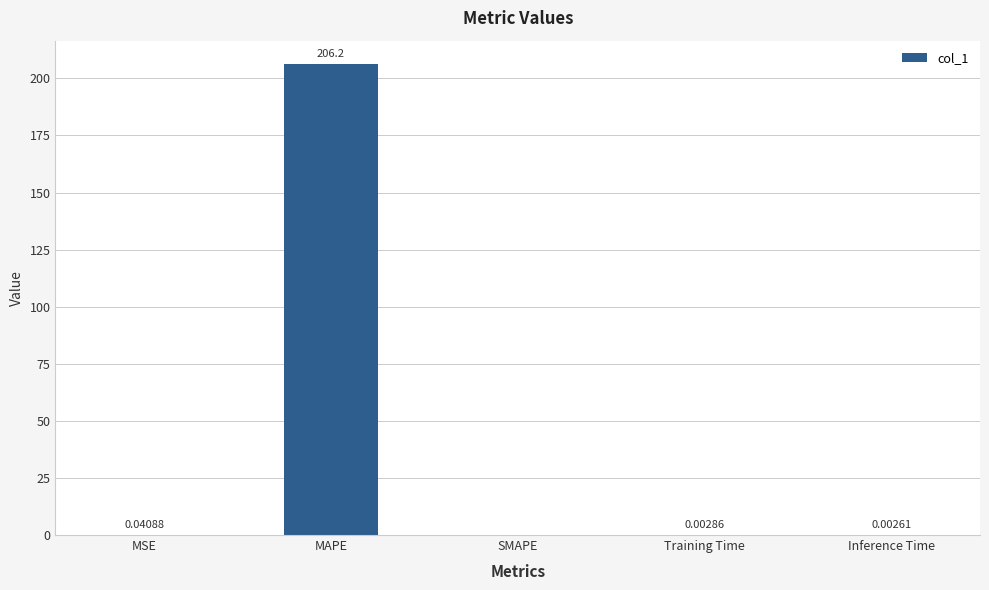

What is the sum of all values?

206.3